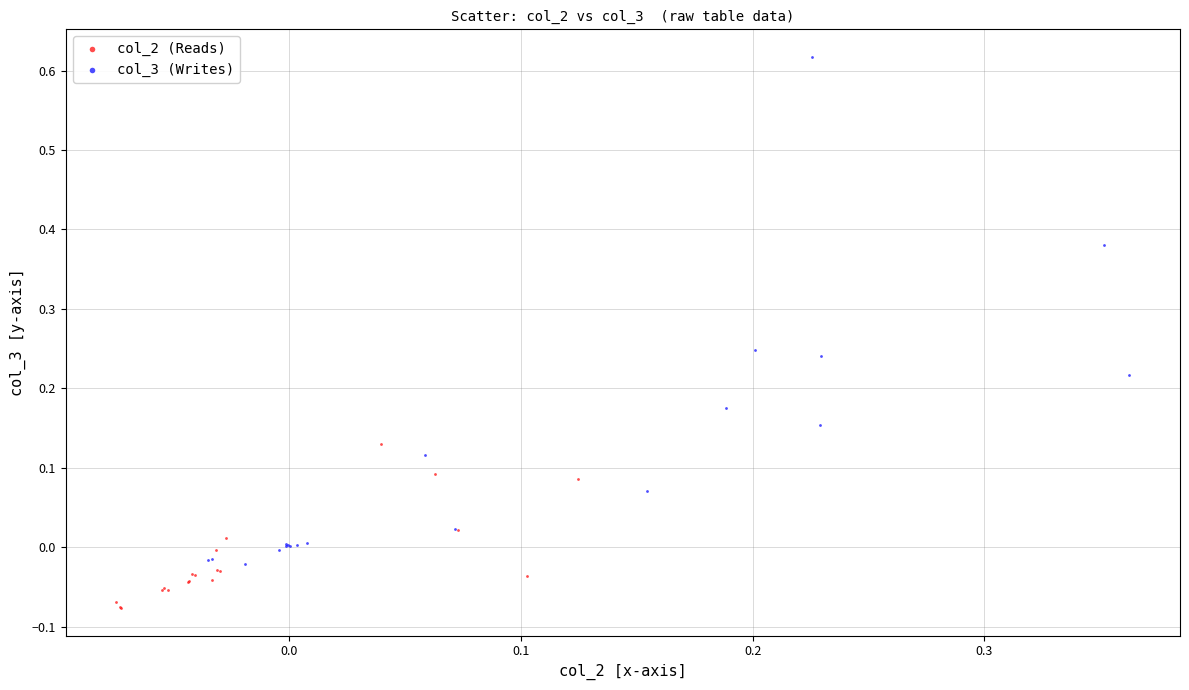

Which series contains the highest Y value?

col_3 (Writes)